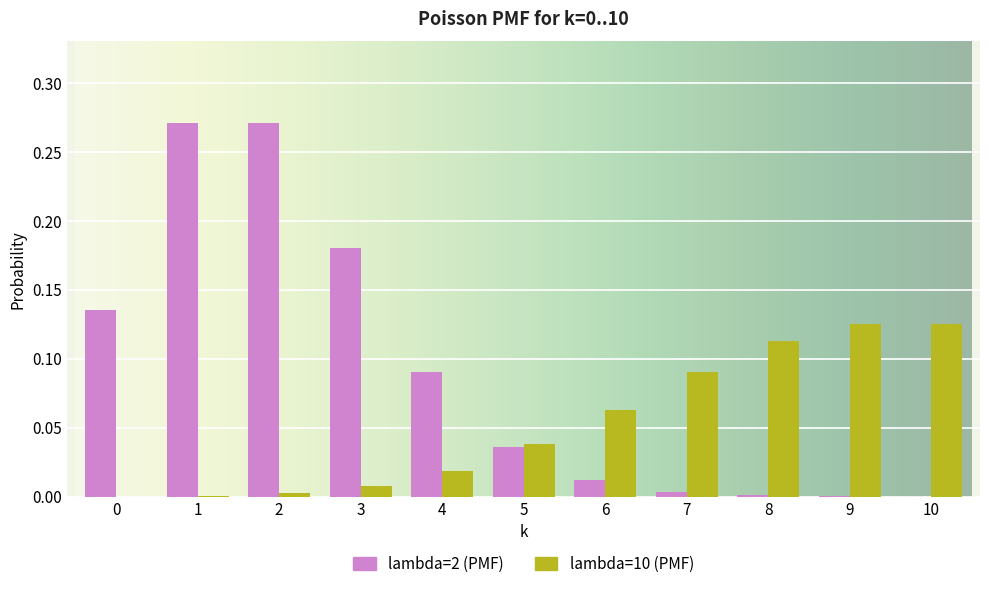

The lambda=10 (PMF) series shows 0.0 at 7. True or false?

False